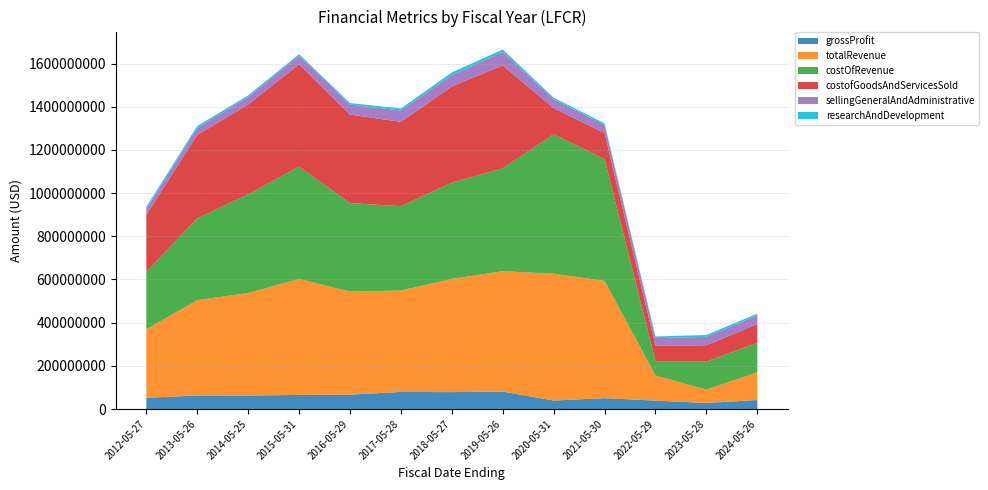

Reading left to right, list all the values displayed in this chart.

grossProfit: 52138000	62760000	62564000	65407000	66781000	79212000	78338000	81003000	39387000	50471000	39066000	27985000	41850000
totalRevenue: 317552000	441708000	474834000	537518000	476918000	469776000	524227000	557559000	587463000	543342000	116381000	61731000	128128000
costOfRevenue: 265414000	378948000	457219000	520008000	410137000	390564000	445889000	476556000	646206000	563435000	66011000	130200000	136793000
costofGoodsAndServicesSold: 265414000	385648000	415849000	473850000	410137000	390564000	445889000	476556000	120679000	121075000	72204000	75284000	86411000
sellingGeneralAndAdministrative: 26515000	32531000	35170000	39958000	46181000	52491000	51951000	62062000	40674000	37660000	34659000	38969000	40463000
researchAndDevelopment: 9625000	9294000	7204000	6988000	7228000	9473000	12800000	11466000	7582000	7423000	7839000	8736000	8575000